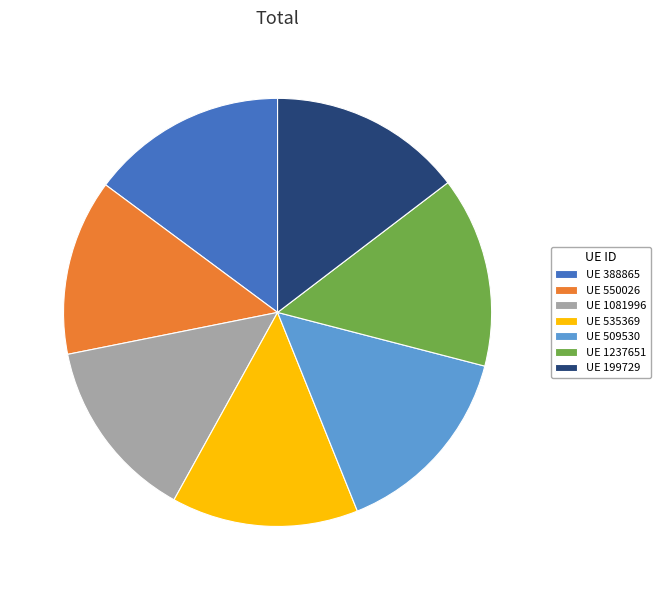

What is the smallest slice in the pie chart?

UE 550026